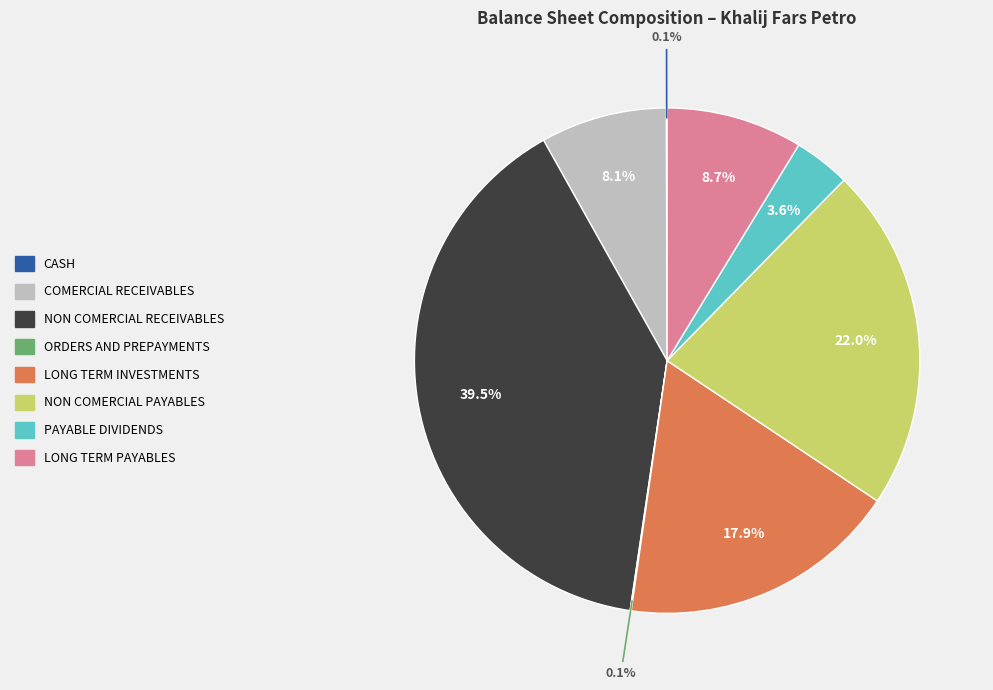

Does any single category account for the majority?

No